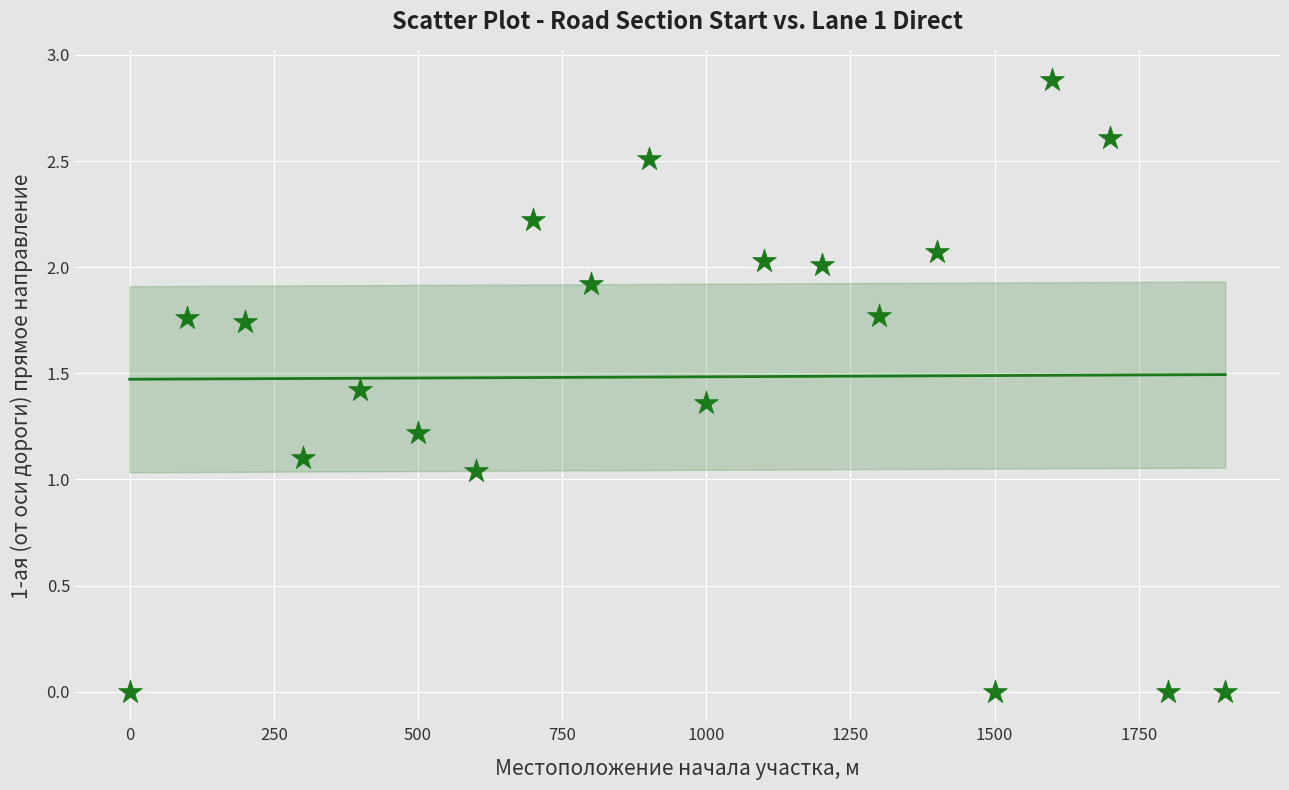

What is the range of Y values (max minus min)?

2.9